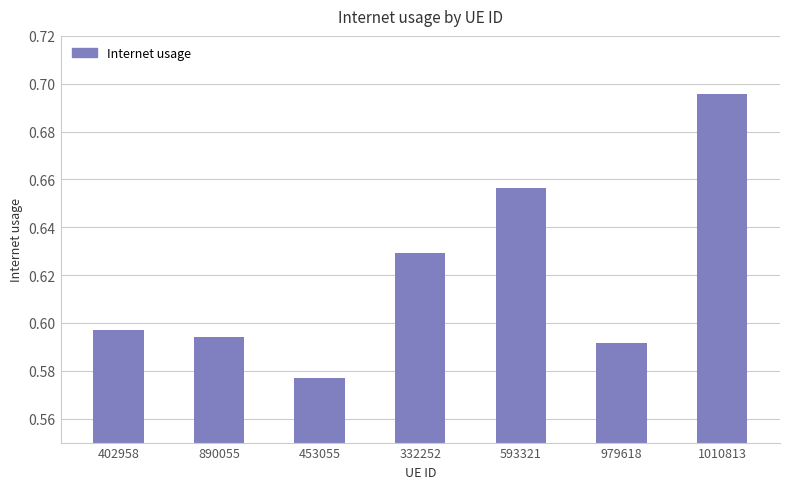

At which category does the chart reach its minimum across all series?

453055